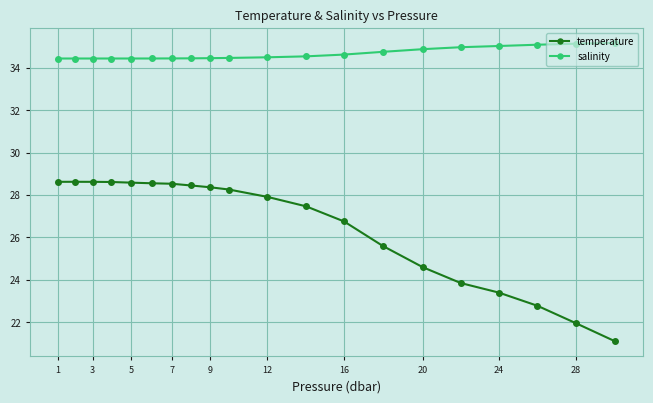

True or false: salinity and temperature intersect in this chart.

False